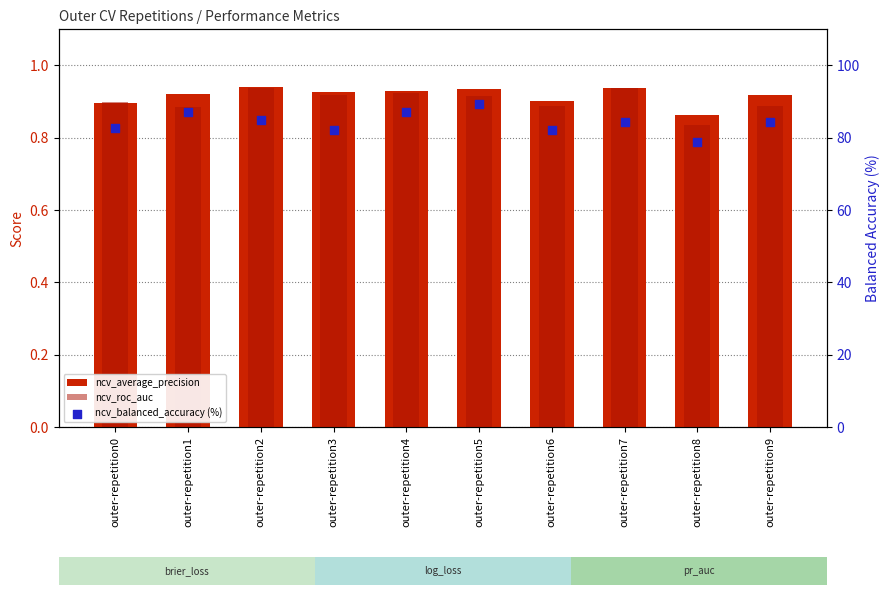

Which series has the largest total across all categories?

ncv_balanced_accuracy (%)